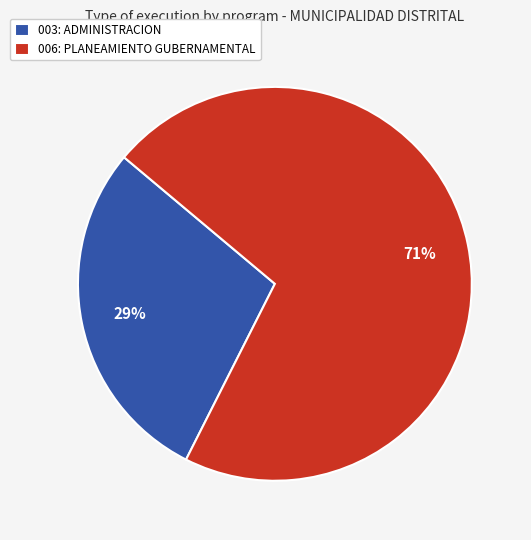

Is it true that 006: PLANEAMIENTO GUBERNAMENTAL is 71% of the pie?

True